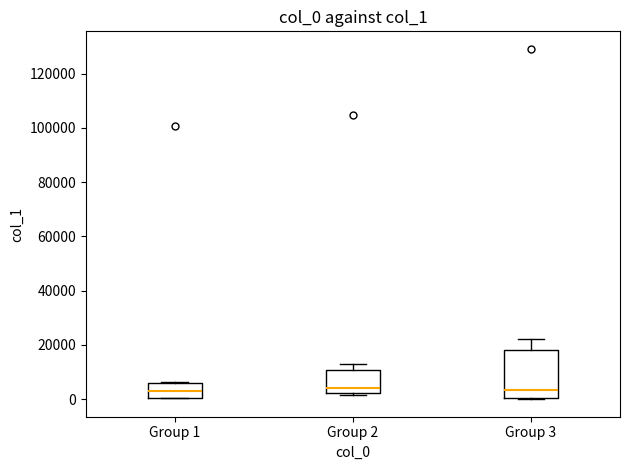

Where is the lower edge of the box for Group 1 on the y-axis? The values are not printed on the chart, so give them approximately, as read against the axis.

0